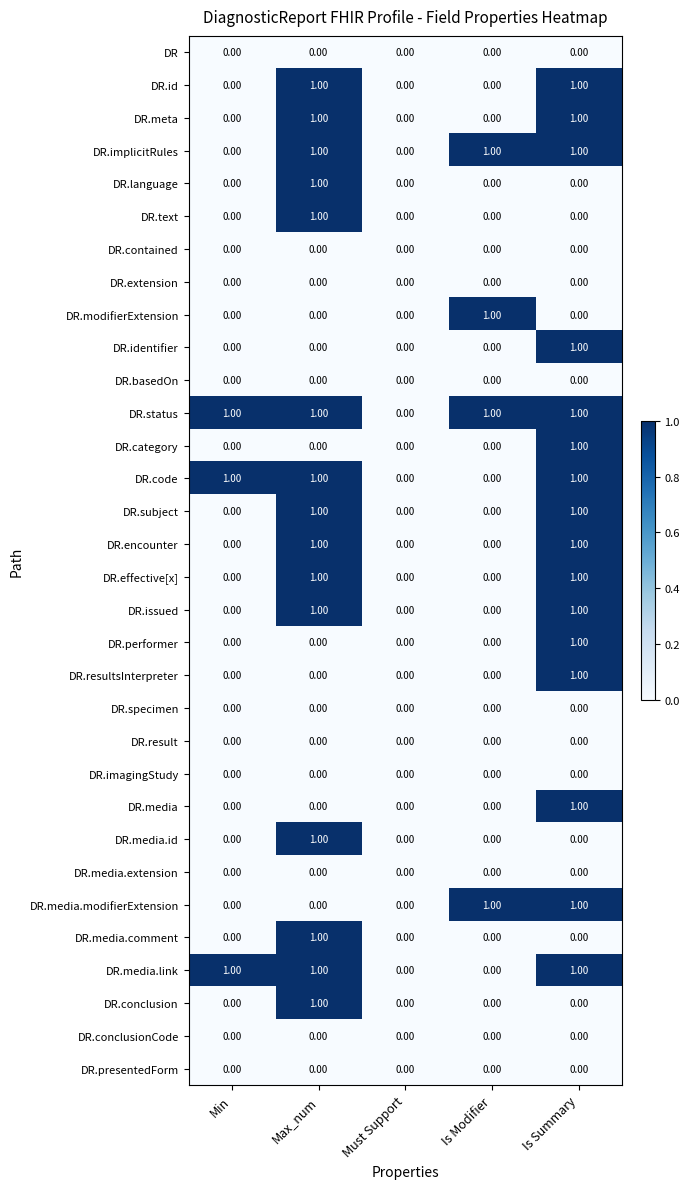

What is the total value across all series at Is Summary?

16